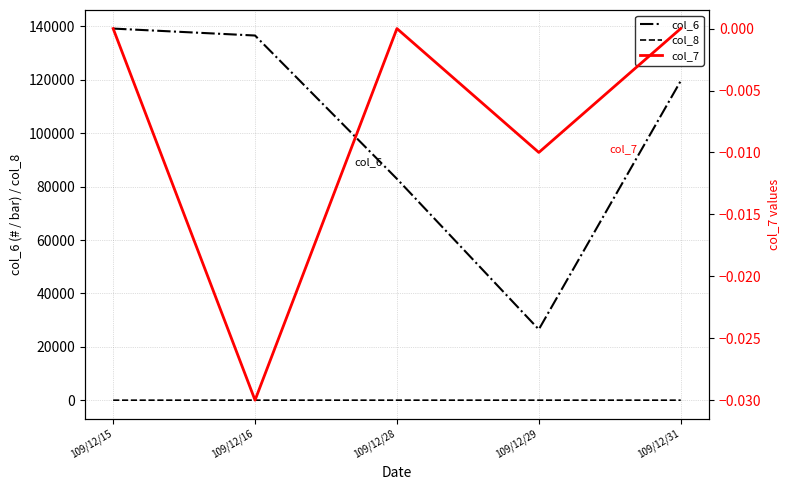

Reading left to right, extract all data points from this chart.

col_6: 139200.0	136600.0	82910.0	26510.0	119600.0
col_8: 1.0	3.0	3.0	2.0	4.0
col_7: 0.0	-0.0	0.0	-0.0	0.0